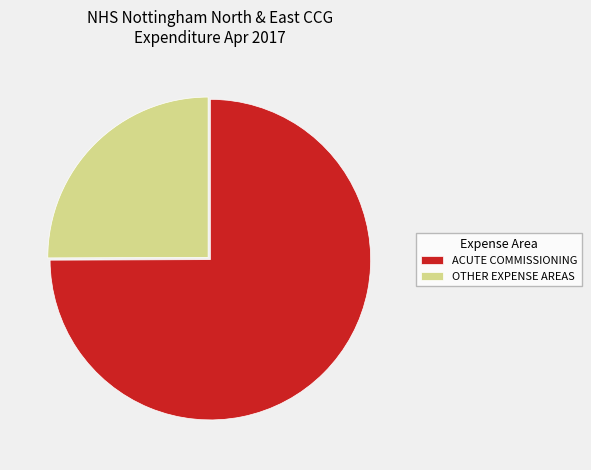

Which category has the smallest portion of the pie?

OTHER EXPENSE AREAS